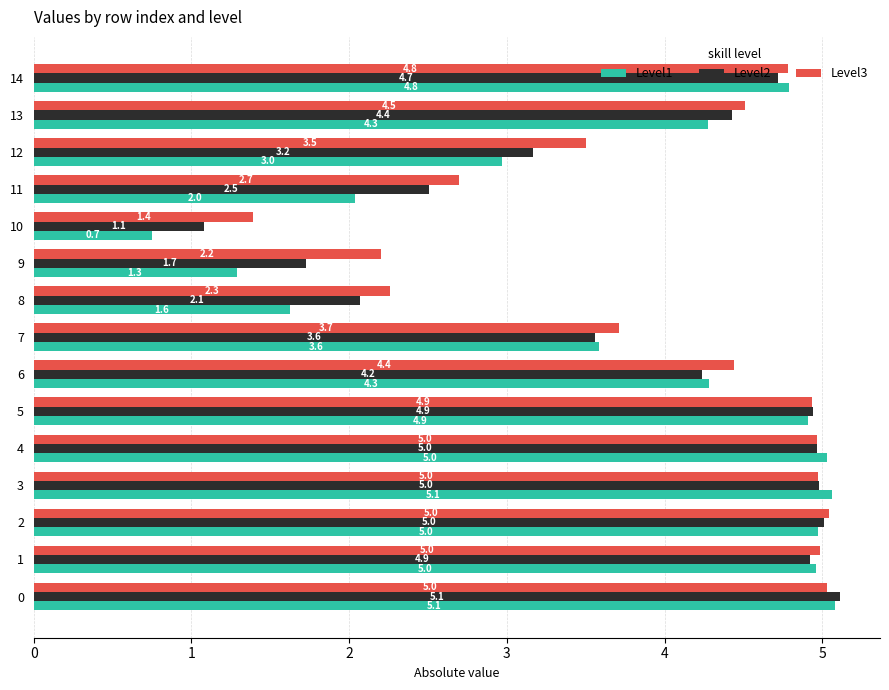

What is the spread (max minus min) of values at 1?

0.1